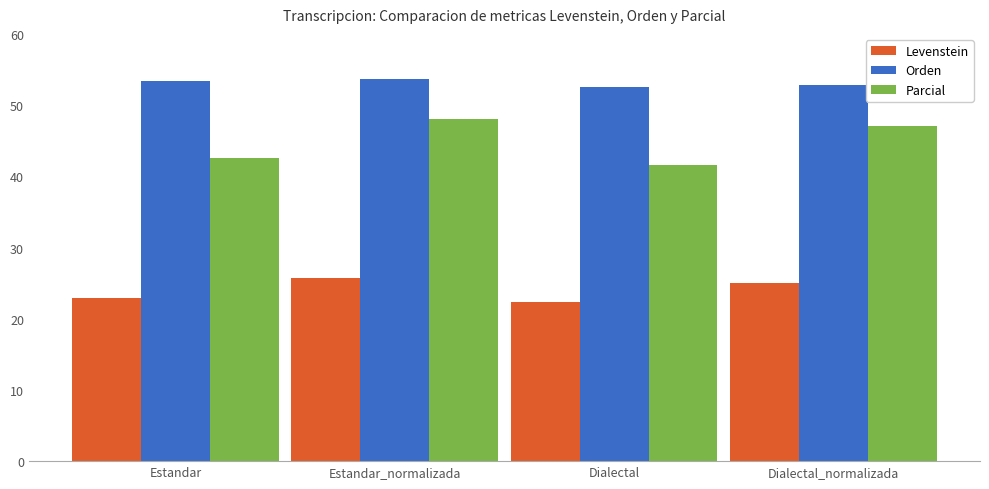

What is the average value of the Levenstein series?

24.0